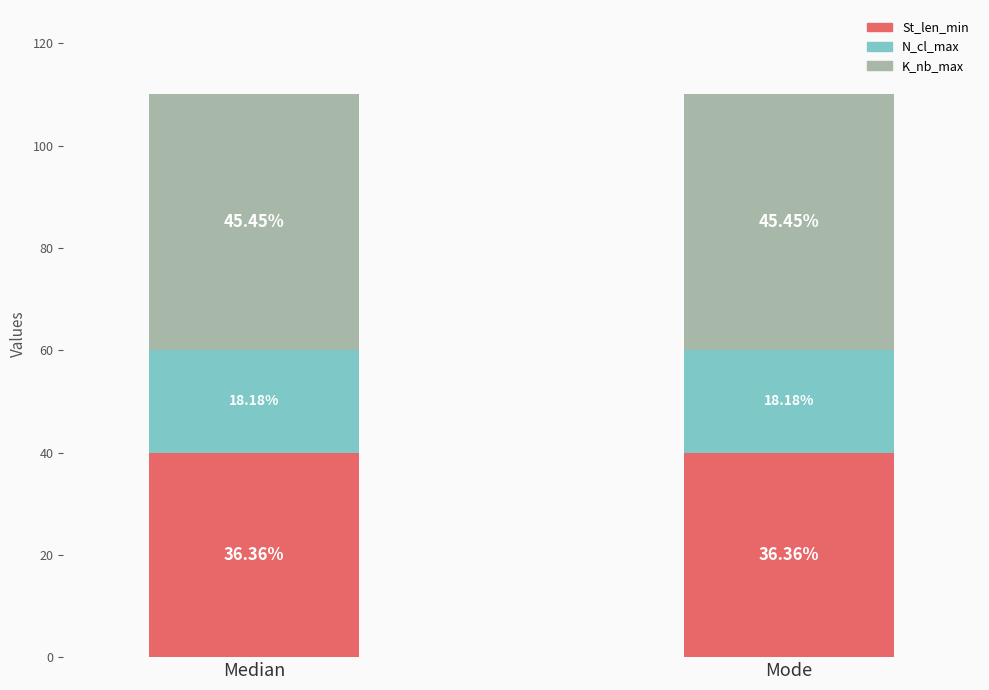

What are all the series names shown in the legend?

St_len_min, N_cl_max, K_nb_max